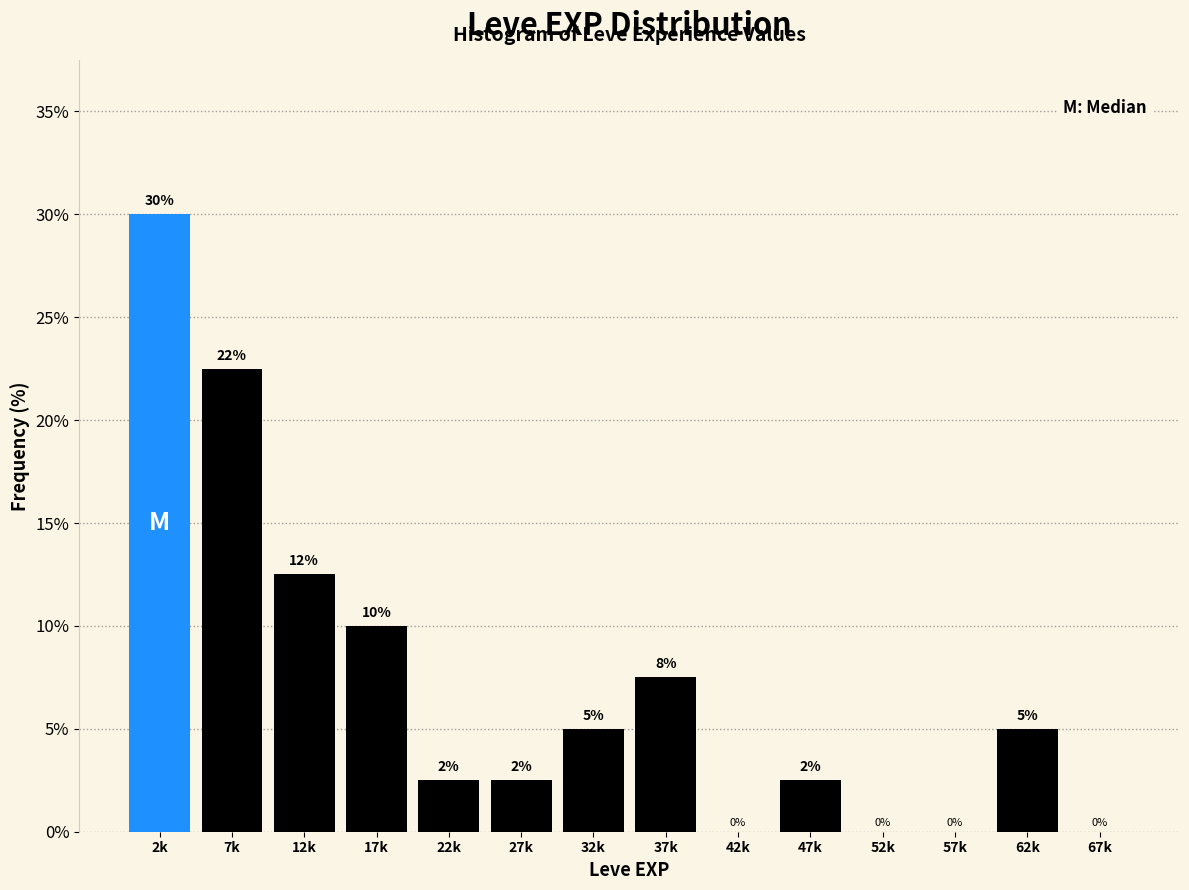

True or false: the data shows 6.8 at 2k.

False